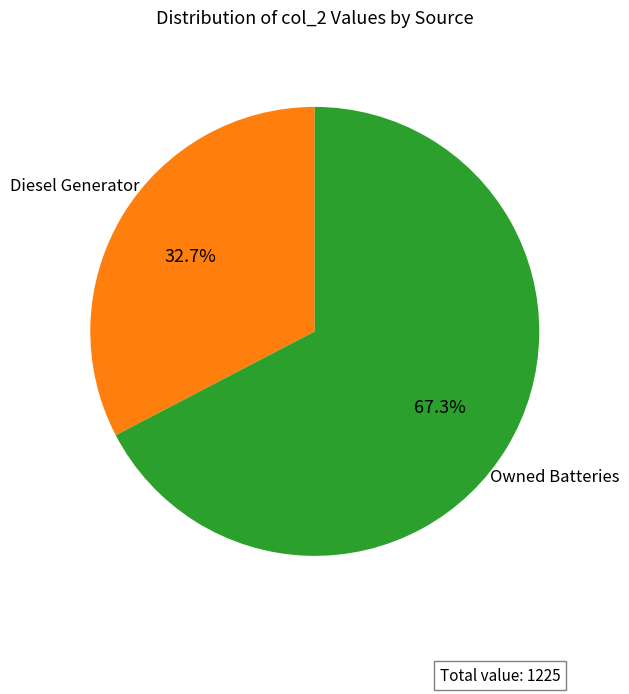

How many slices are in this pie chart?

2